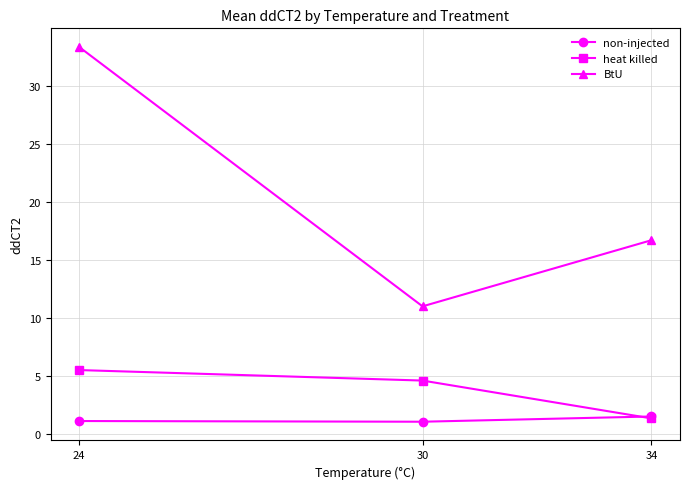

Is the value of non-injected at 34 greater than the value of heat killed at 24?

No